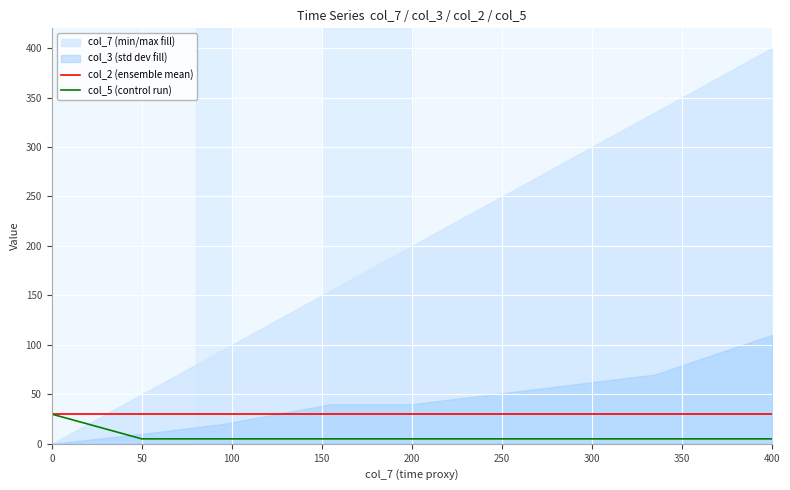

The value of col_2 (ensemble mean) at 250 is 44. True or false?

False